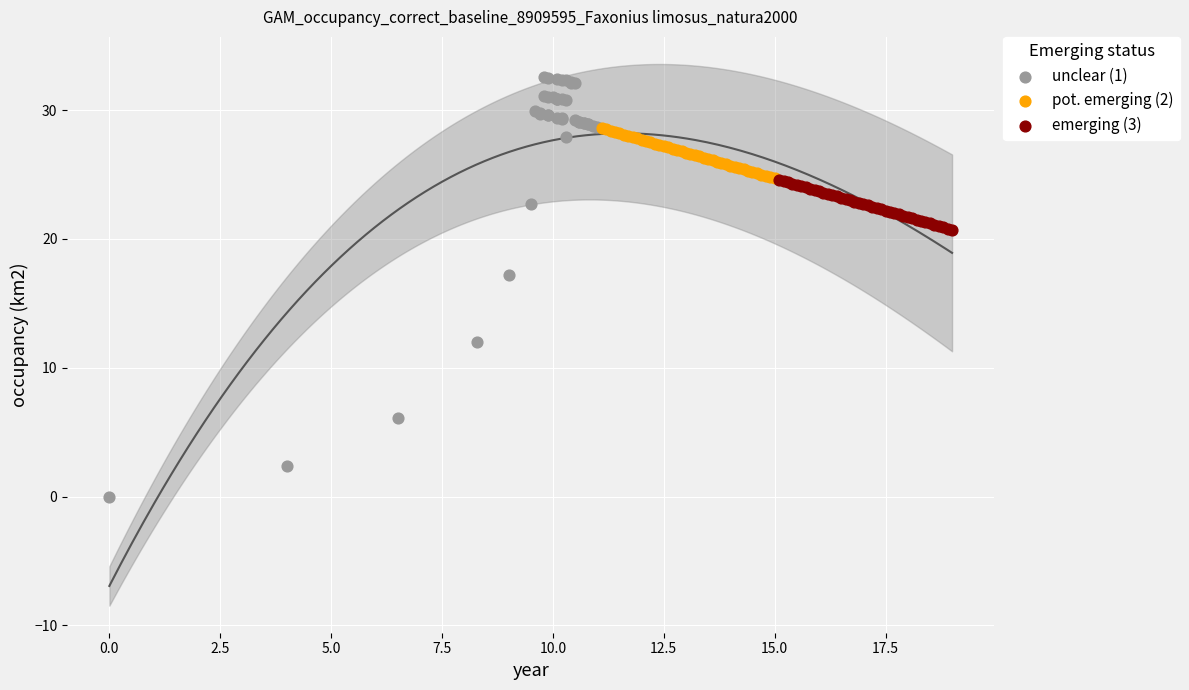

Which series has the largest Y range (max minus min)?

unclear (1)